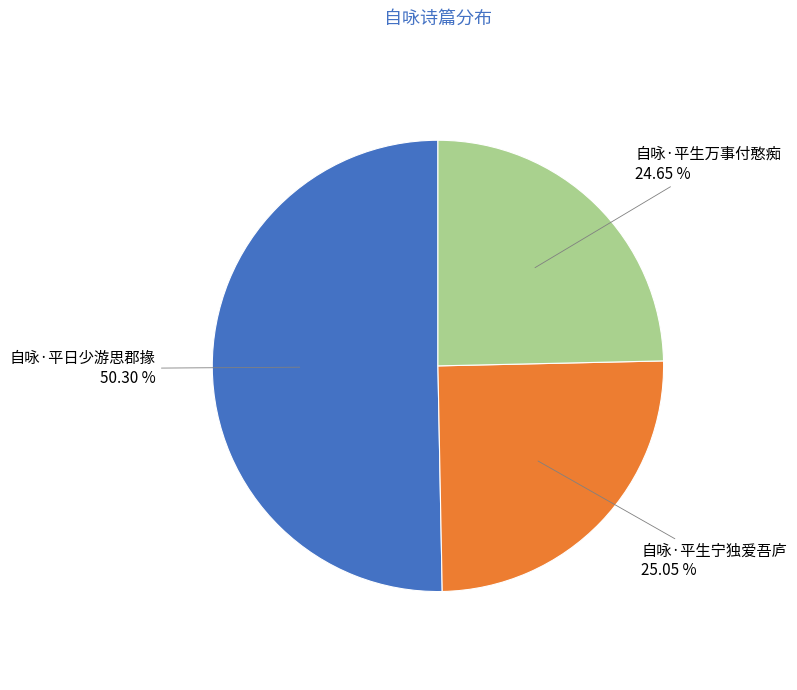

To the nearest percent, what portion does 自咏·平生宁独爱吾庐 represent?

25%